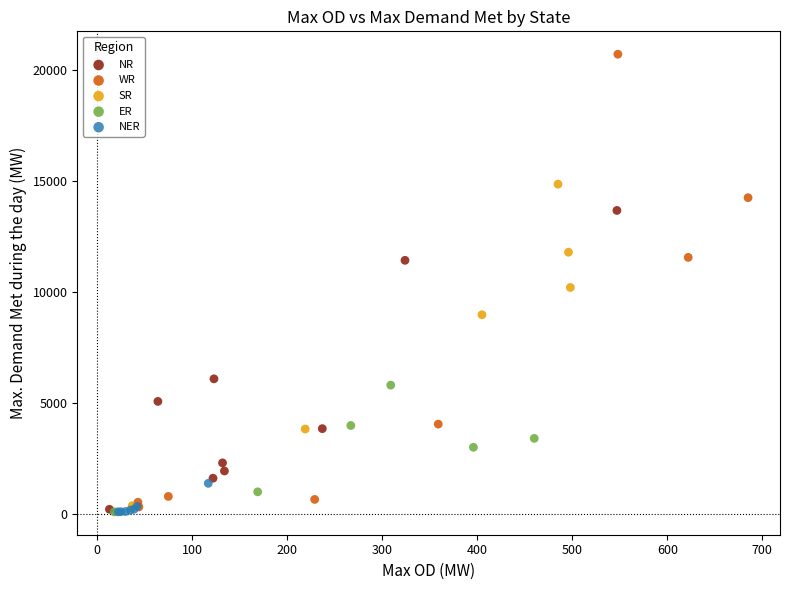

Which series reaches the maximum Y coordinate?

WR